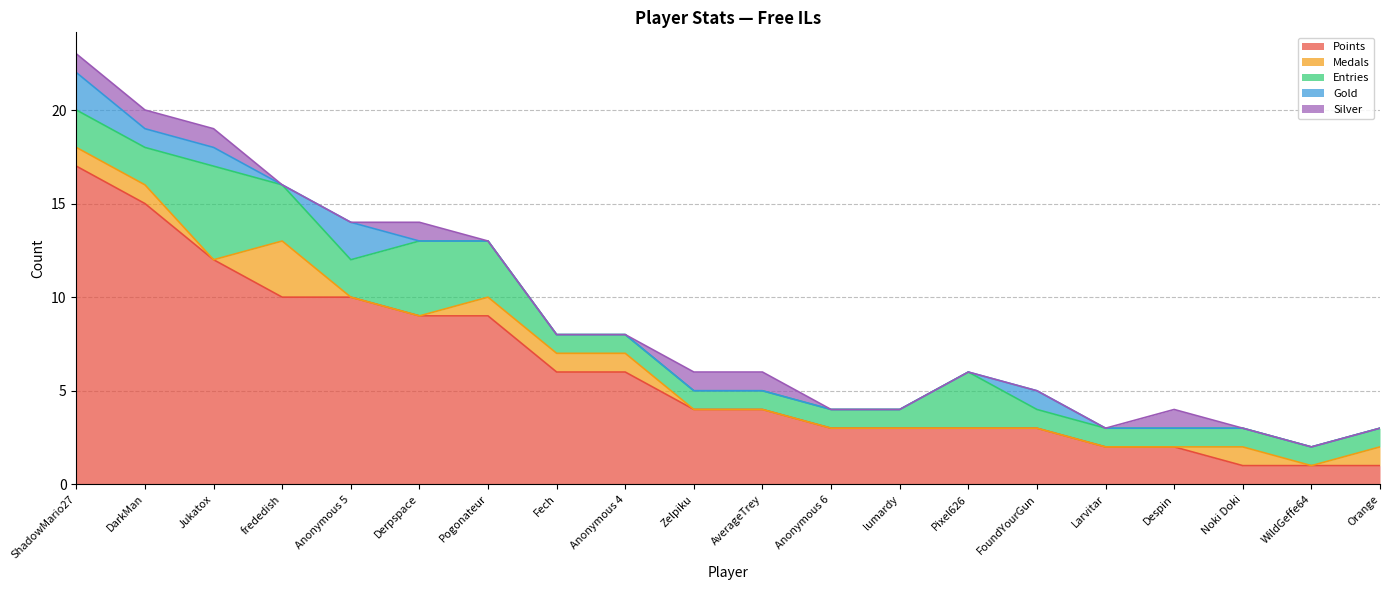

At which category is the sum across all series the highest?

ShadowMario27